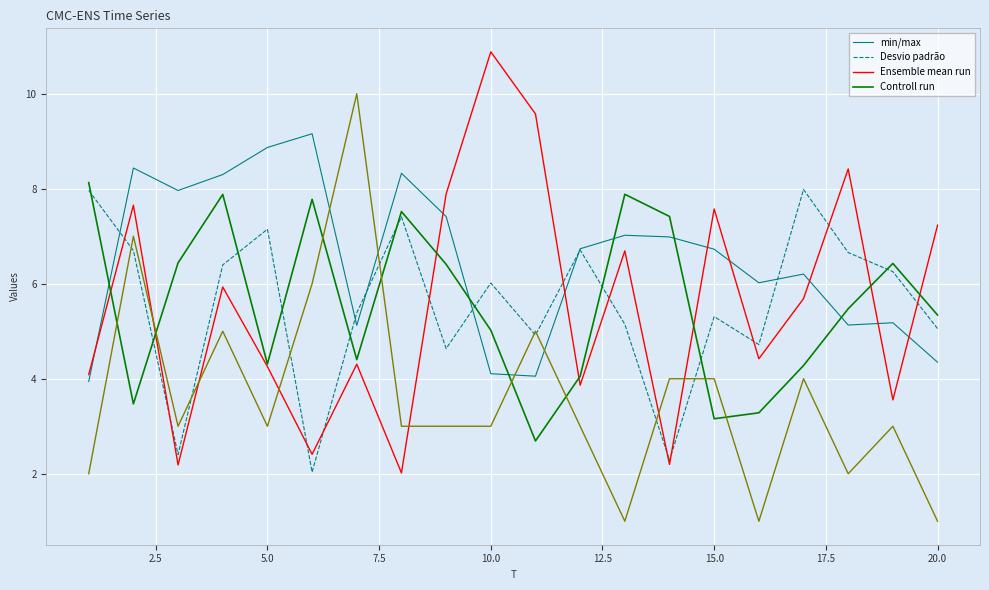

What is the minimum value shown in the chart?

1.0